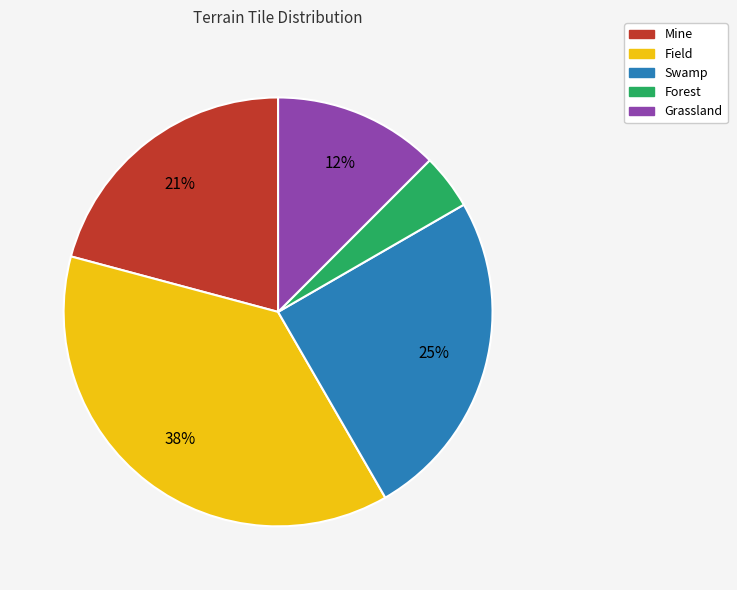

Is it true that Grassland is 12% of the pie?

True